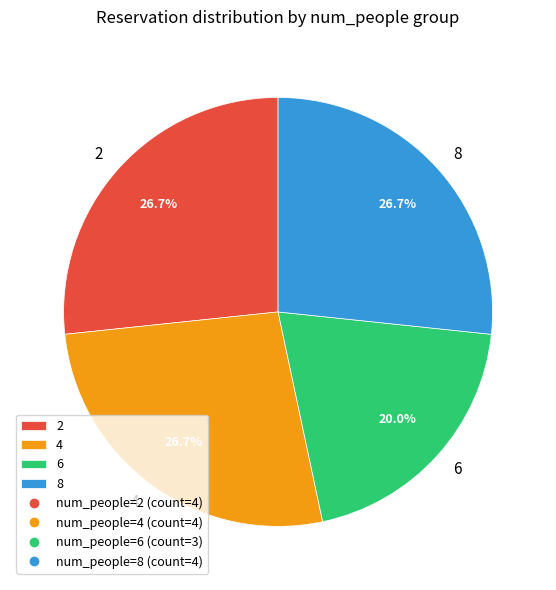

What percentage do 4 and 8 together represent?

53.3%